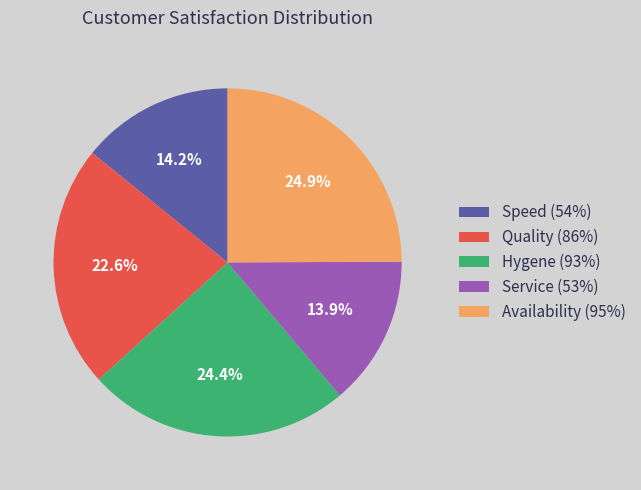

Which slice is the largest?

Availability (95%)